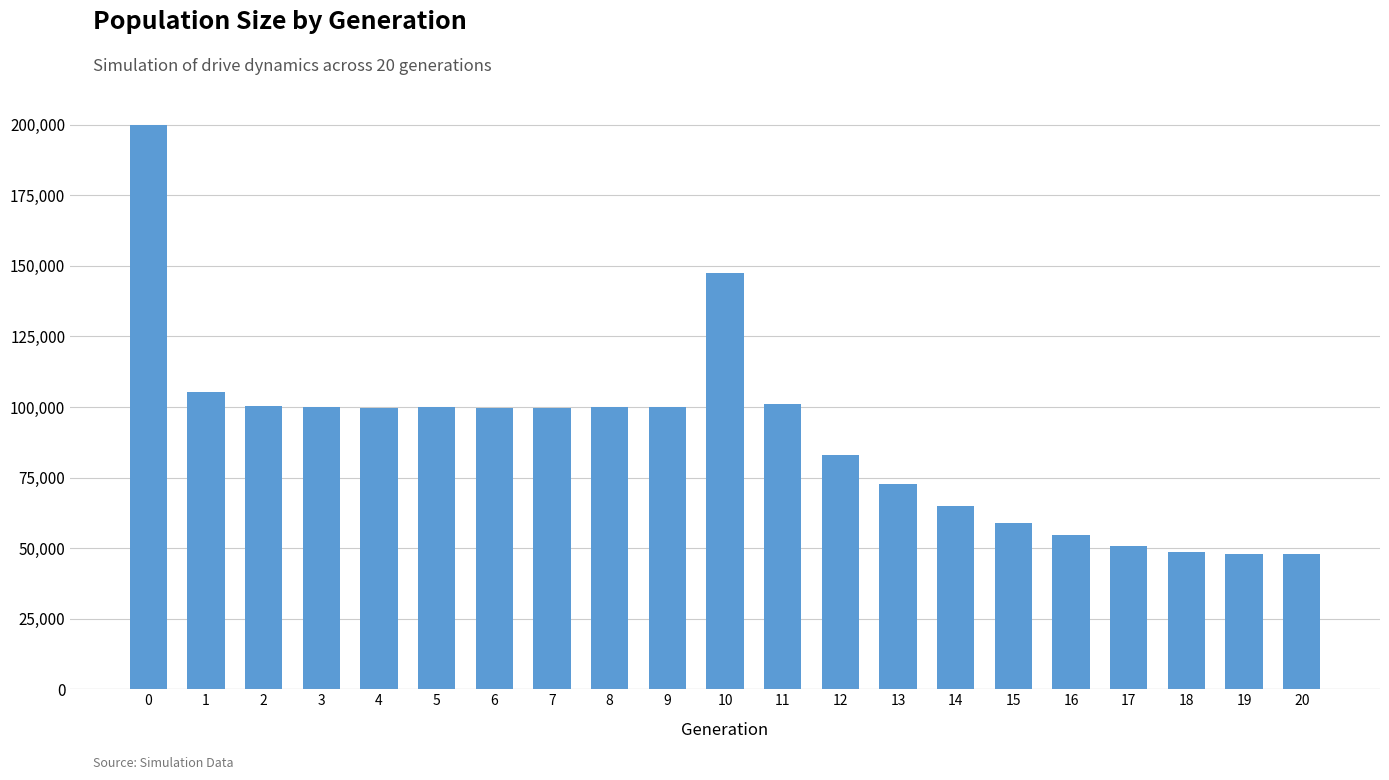

What is the change in value from 9 to 11?

+797